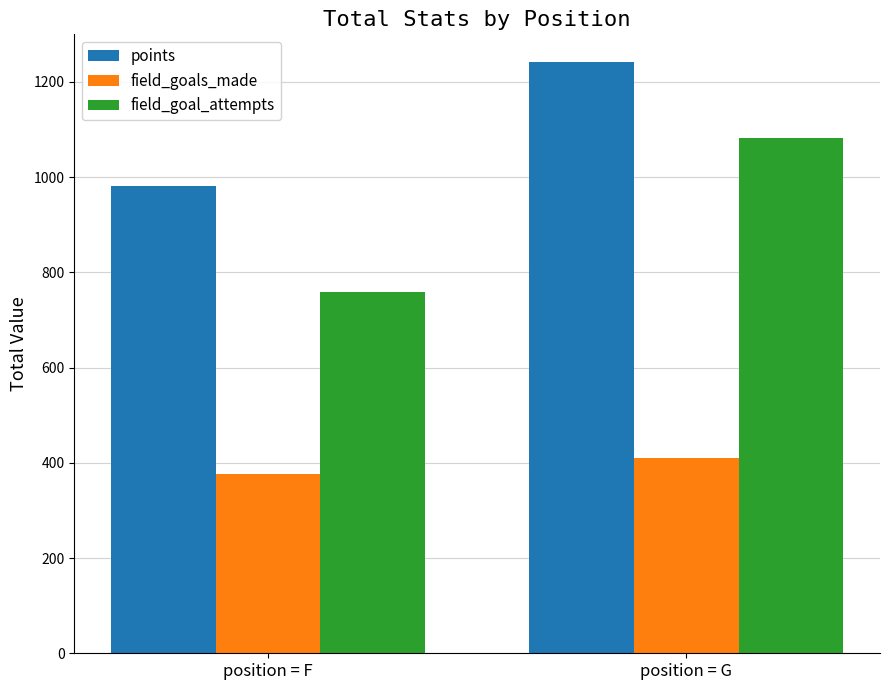

How many series are shown in this chart?

3